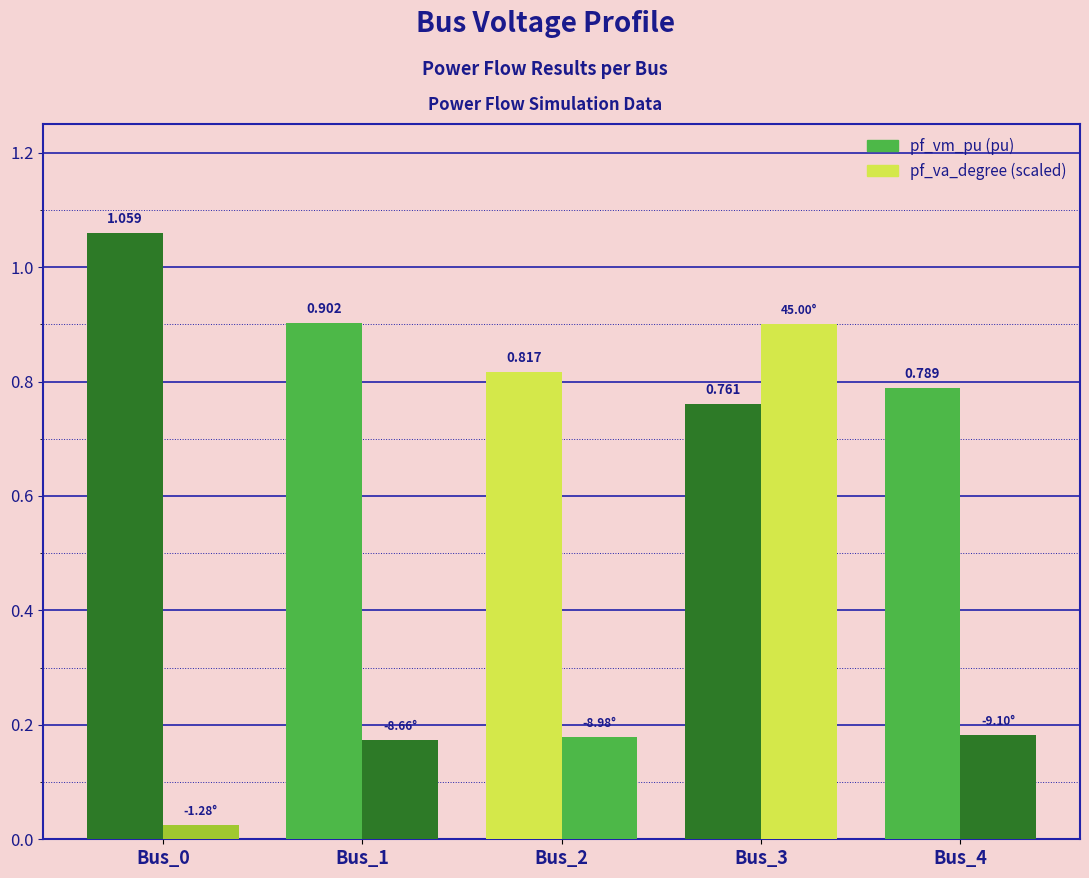

Reading left to right, extract all data points from this chart.

pf_vm_pu: Bus_0=1.1	Bus_1=0.9	Bus_2=0.8	Bus_3=0.8	Bus_4=0.8
pf_va_degree (scaled /50): Bus_0=0.0	Bus_1=0.2	Bus_2=0.2	Bus_3=0.9	Bus_4=0.2